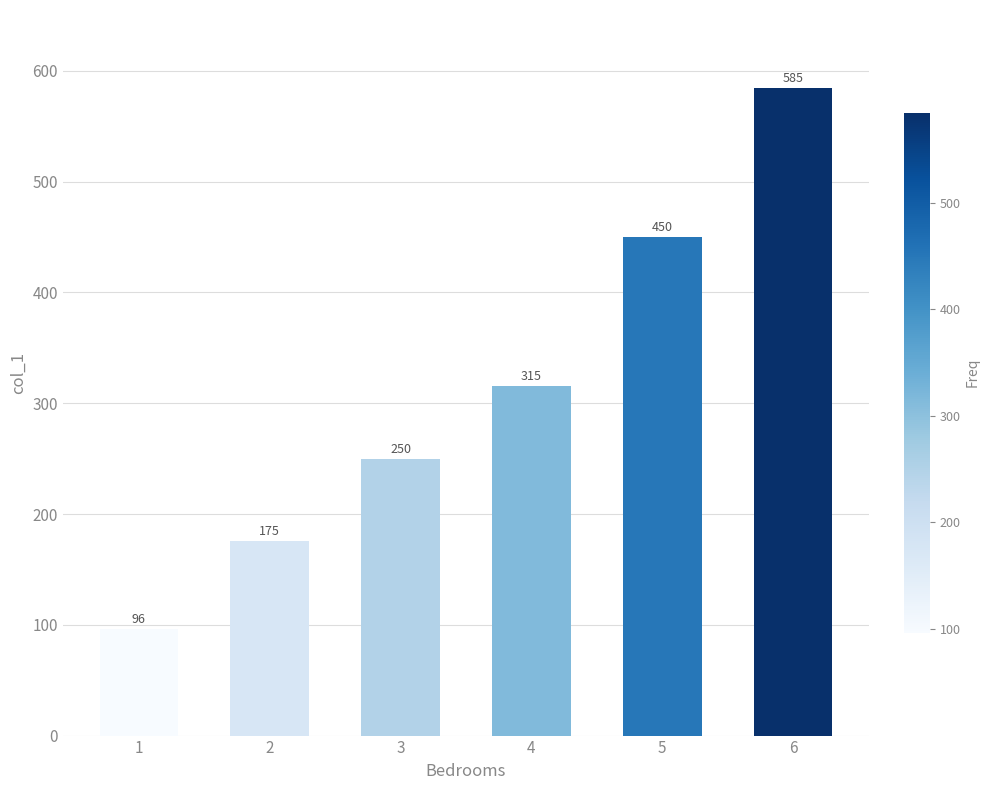

Where does the data first go above 315?

4